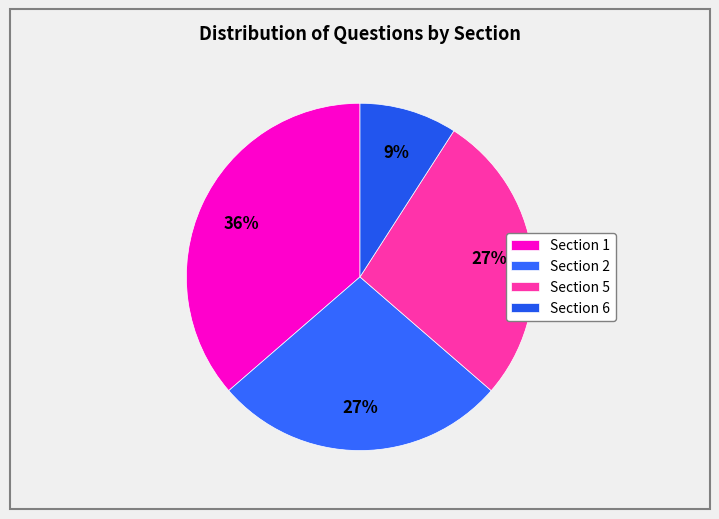

Is there any slice that represents more than half of the pie?

No